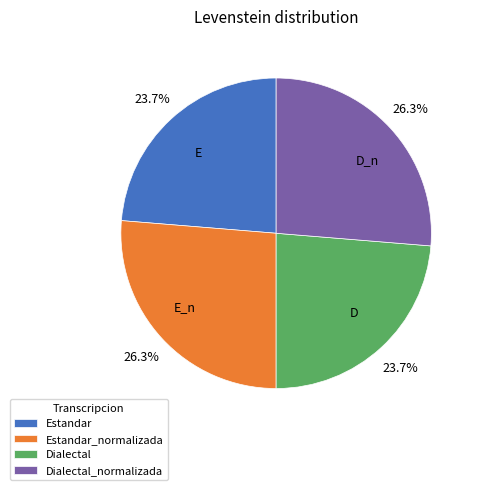

Does any single category account for the majority?

No